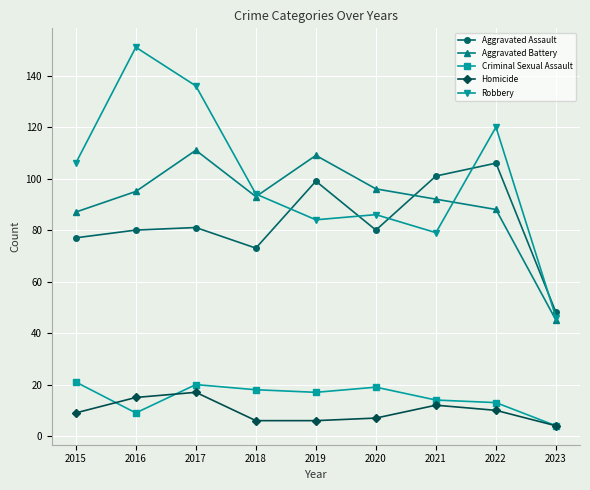

In Criminal Sexual Assault, how many points are higher than both neighbors (excluding endpoints)?

2